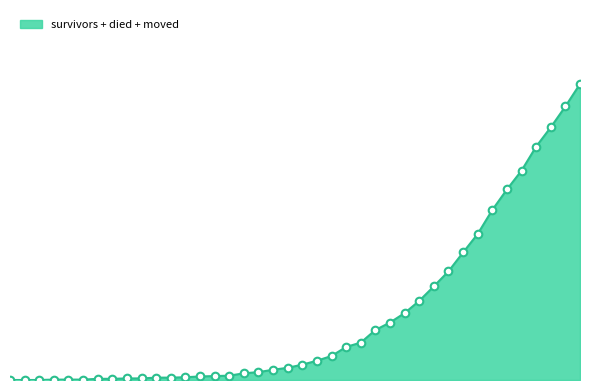

Is this an area chart (filled region under the line)?

Yes